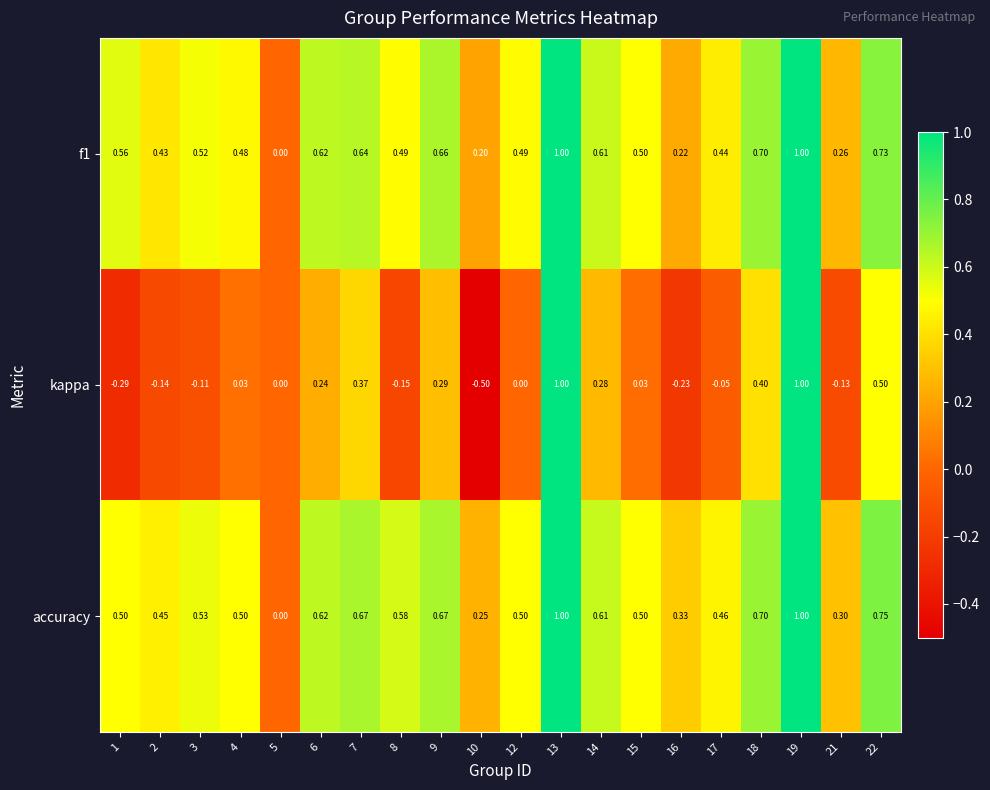

Which series has the widest spread of values?

kappa